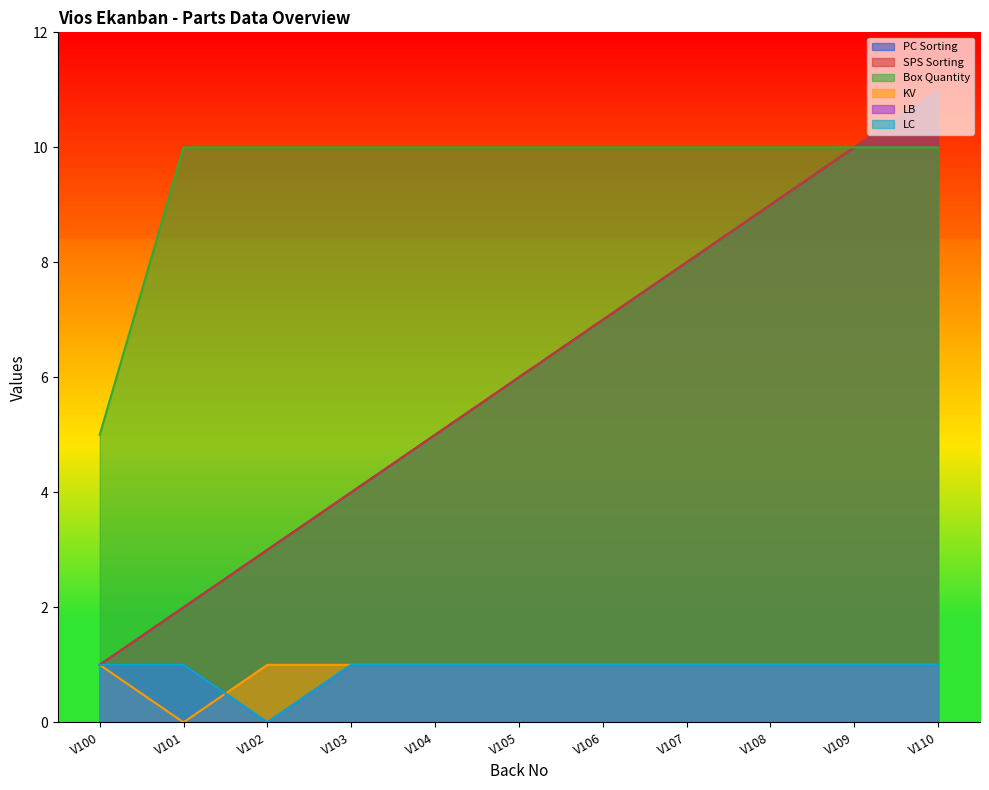

Where does the SPS Sorting series first go above 6?

V106